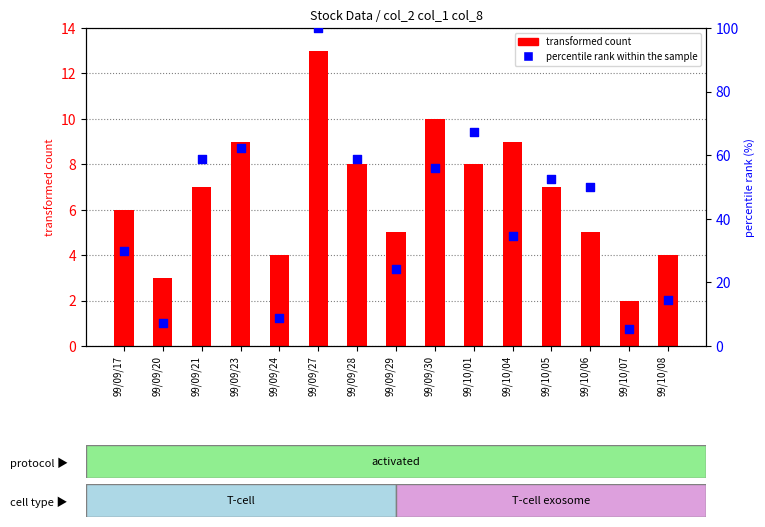

Which series has the largest total across all categories?

percentile rank within the sample